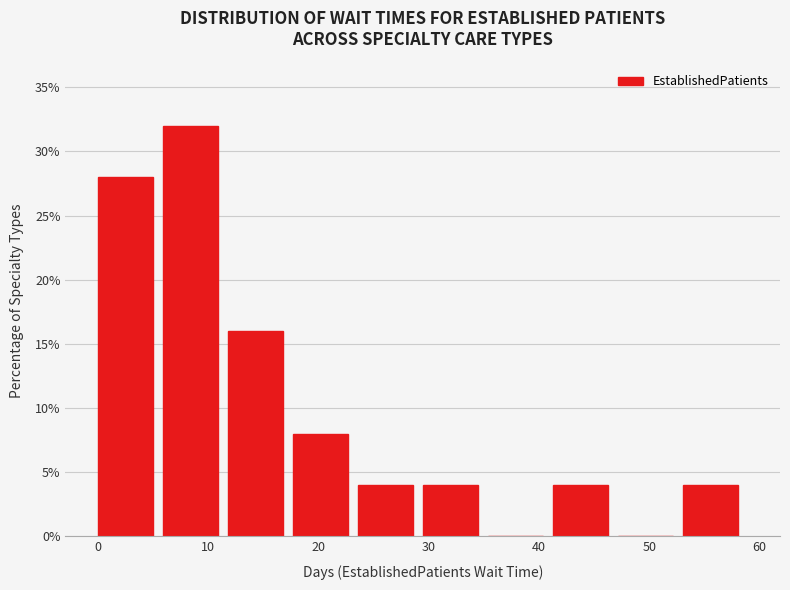

Over which range of the x-axis is the bar tallest?

6 to 12